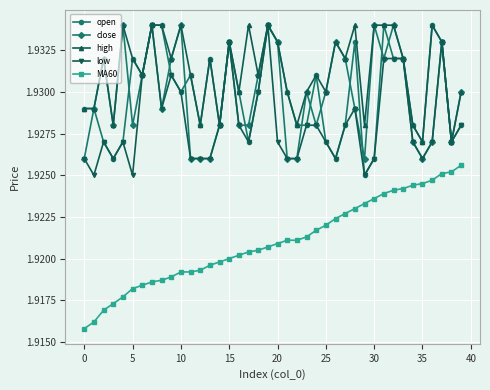

Count the low values in the range 1 to 2.

40